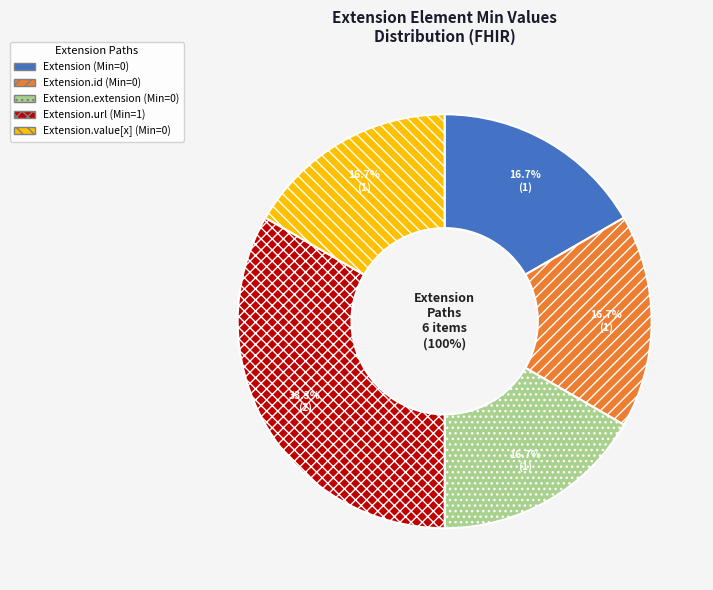

Rank the categories by value from highest to lowest.

Extension.url, Extension, Extension.id, Extension.extension, Extension.value[x]